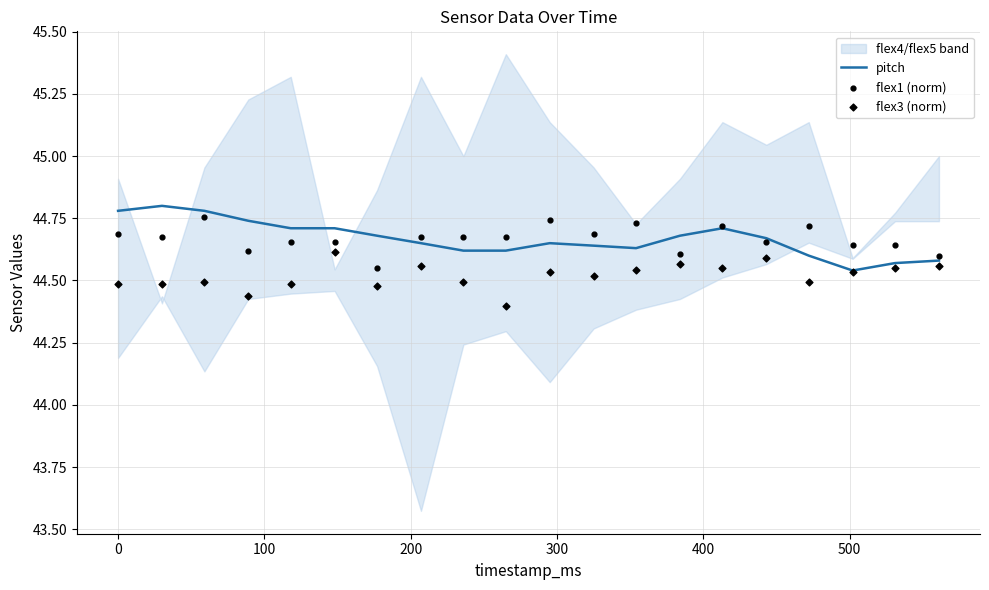

What is the maximum value for pitch?

44.8